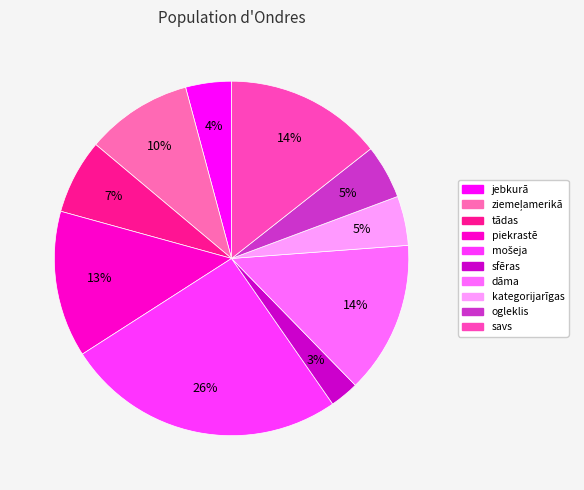

How many slices are in this pie chart?

10